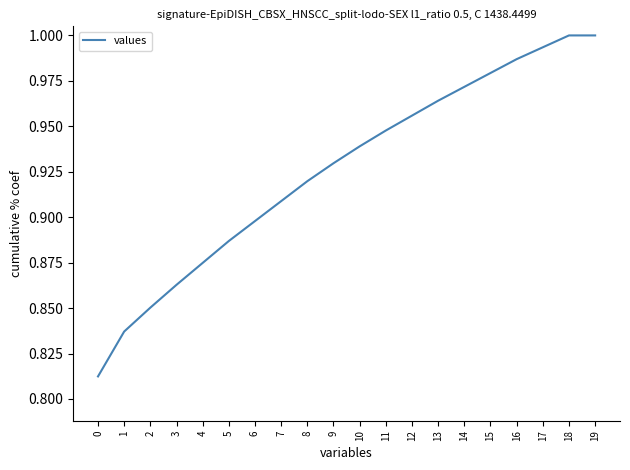

Between 14 and 18, which is larger?

18